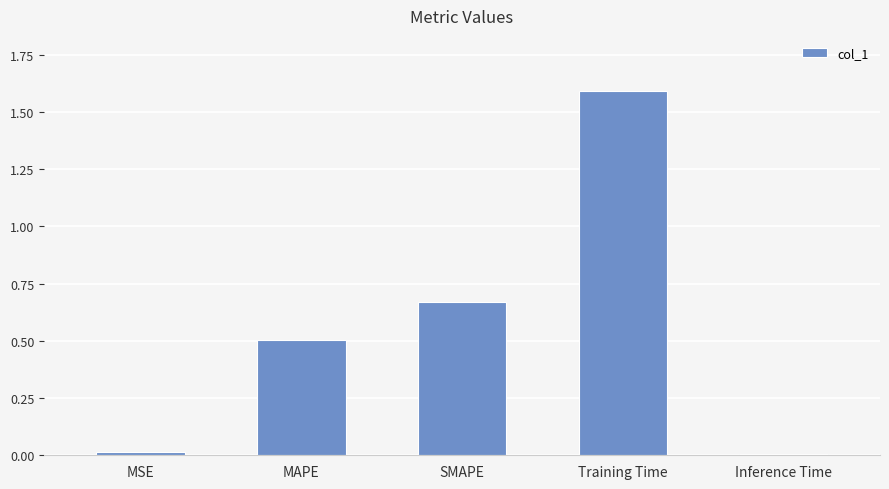

Which has a higher value, MAPE or Training Time?

Training Time